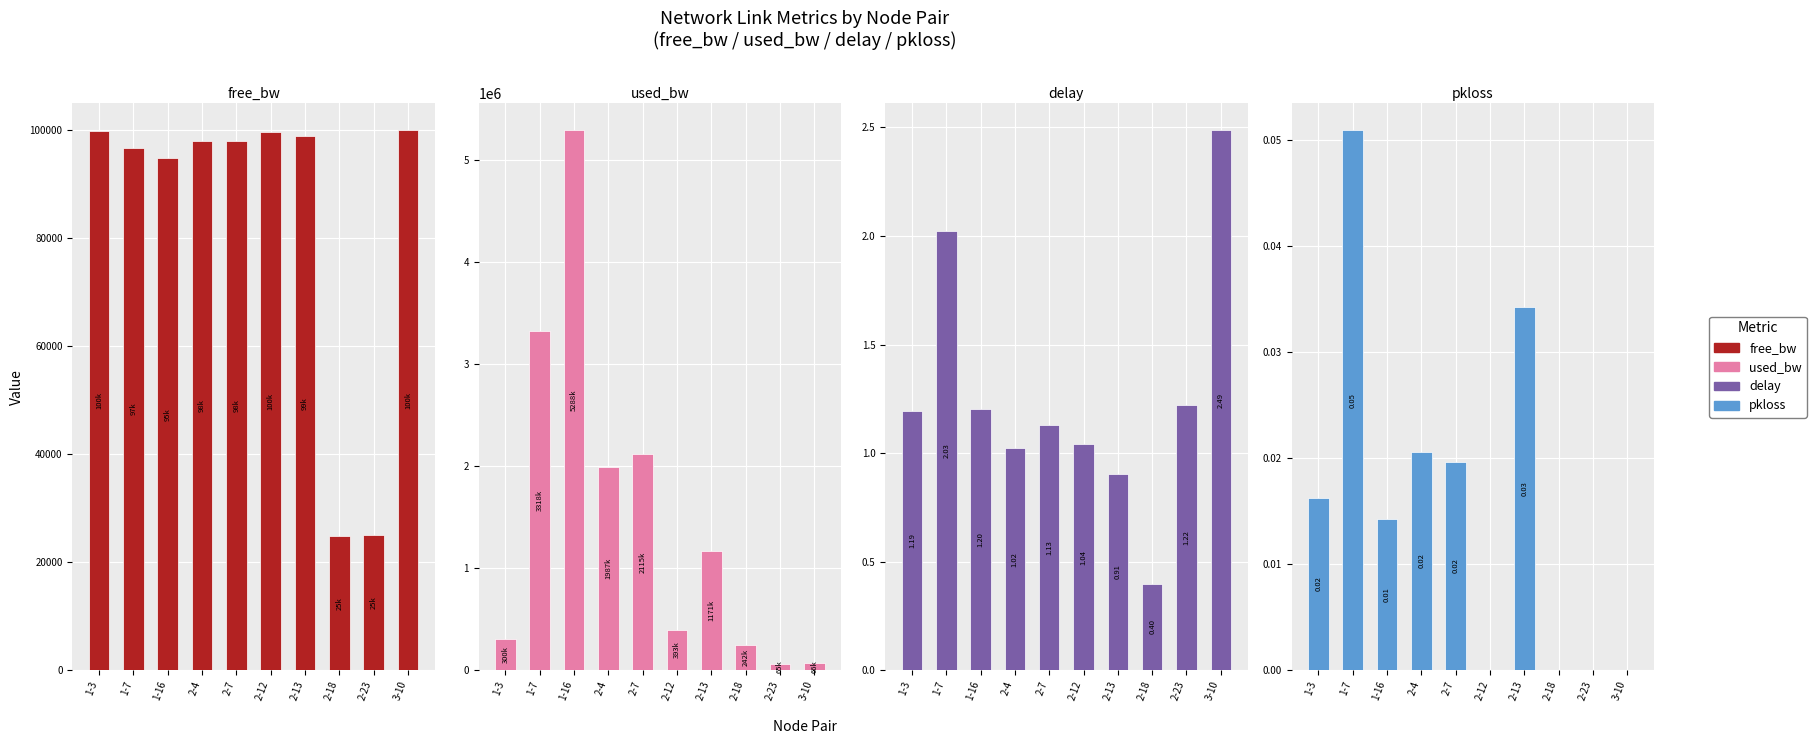

At which label does free_bw first exceed 98012?

1-3